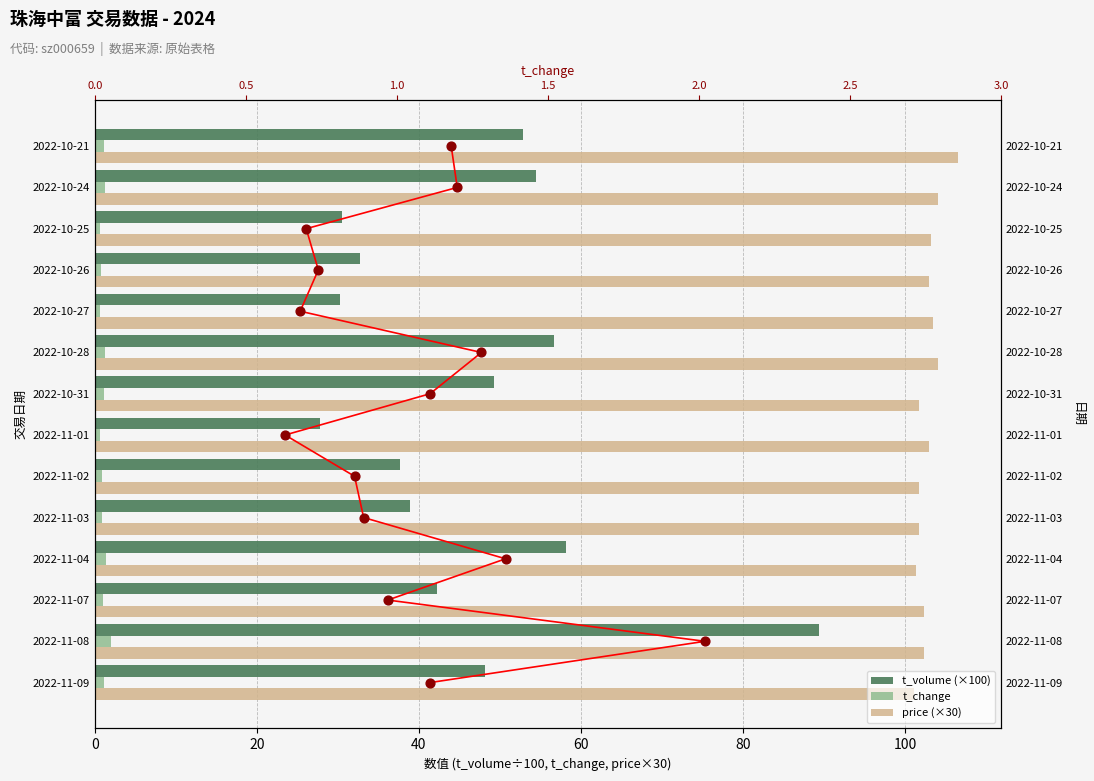

What is the total value across all series at 100?

145.3